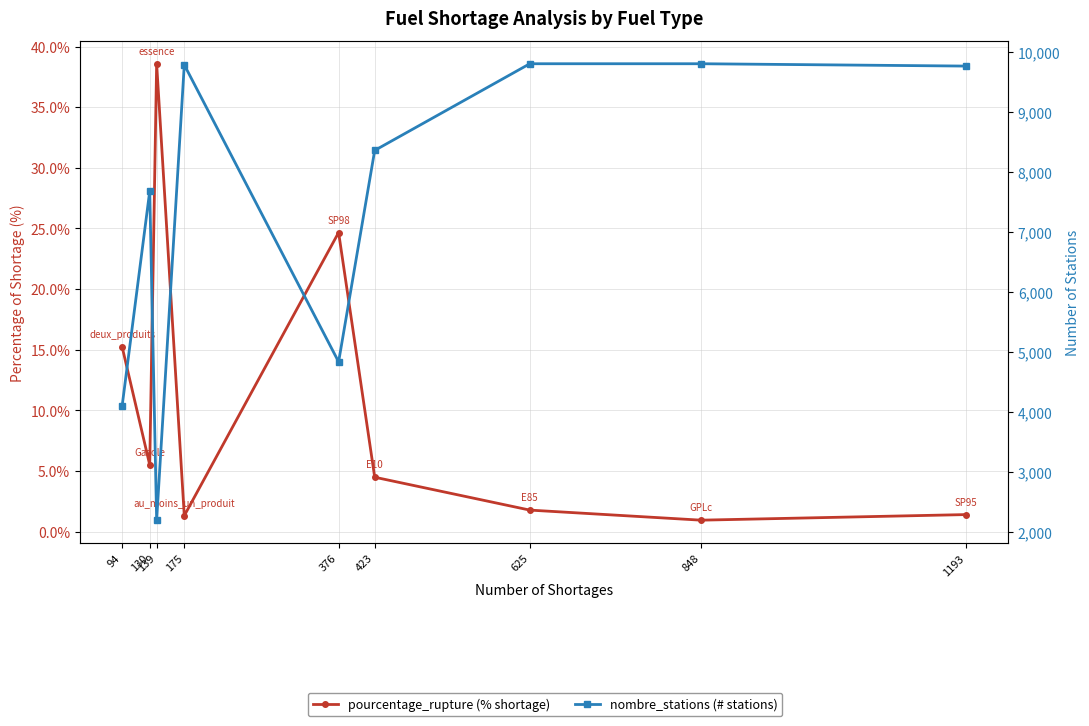

At how many categories does at least one series exceed 9035?

4